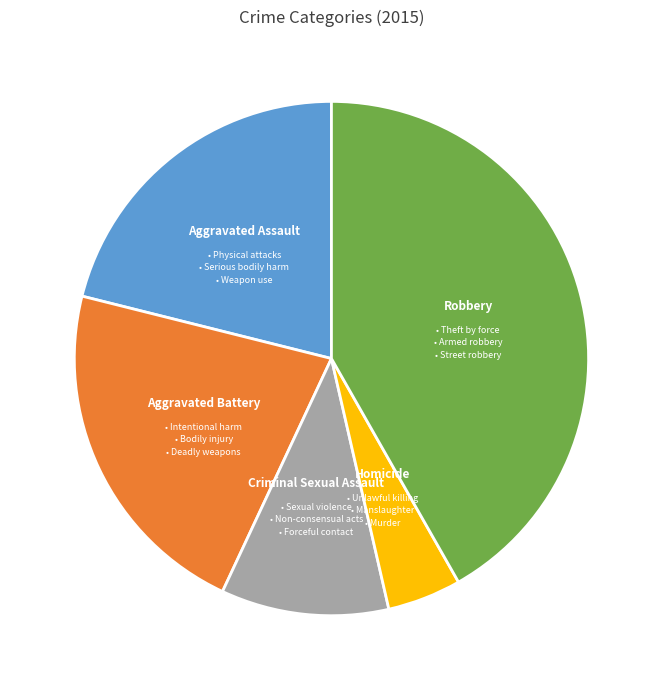

What is the ratio of the value at Aggravated Assault to the value at Criminal Sexual Assault?

2.0